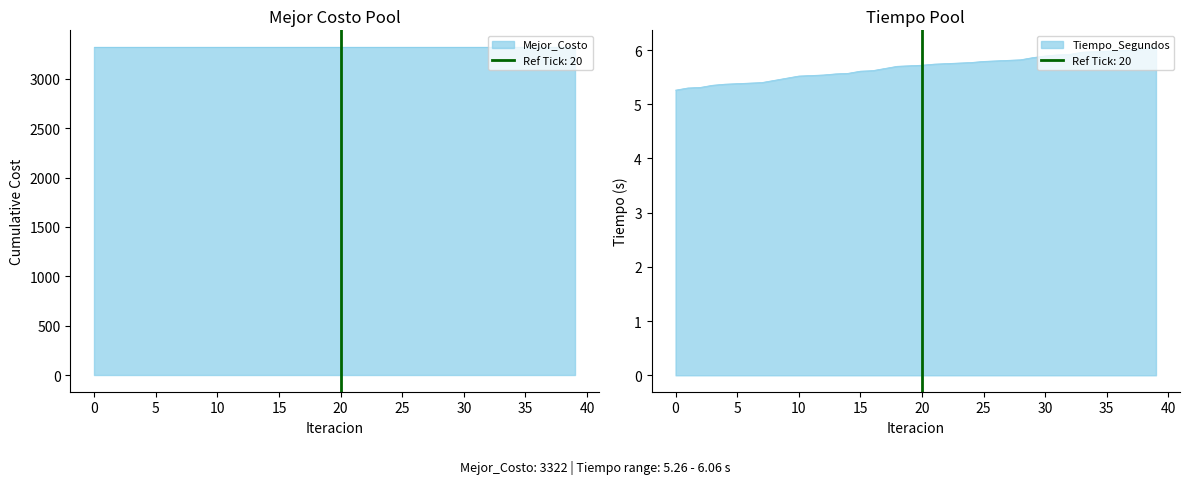

Reading right to left, extract all data points from this chart.

39=6.1	38=6.0	37=6.0	36=6.0	35=6.0	34=6.0	33=6.0	32=5.9	31=5.9	30=5.9	29=5.9	28=5.8	27=5.8	26=5.8	25=5.8	24=5.8	23=5.8	22=5.8	21=5.7	20=5.7	19=5.7	18=5.7	17=5.7	16=5.6	15=5.6	14=5.6	13=5.6	12=5.5	11=5.5	10=5.5	9=5.5	8=5.4	7=5.4	6=5.4	5=5.4	4=5.4	3=5.3	2=5.3	1=5.3	0=5.3